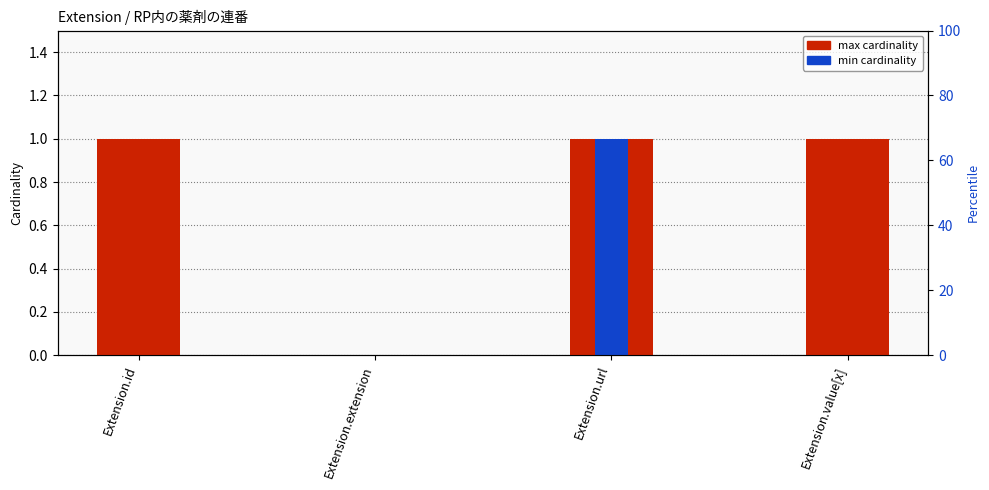

Reading right to left, transcribe all the data shown in this chart.

max: Extension.value[x]=1	Extension.url=1	Extension.extension=0	Extension.id=1
min: Extension.value[x]=0	Extension.url=1	Extension.extension=0	Extension.id=0